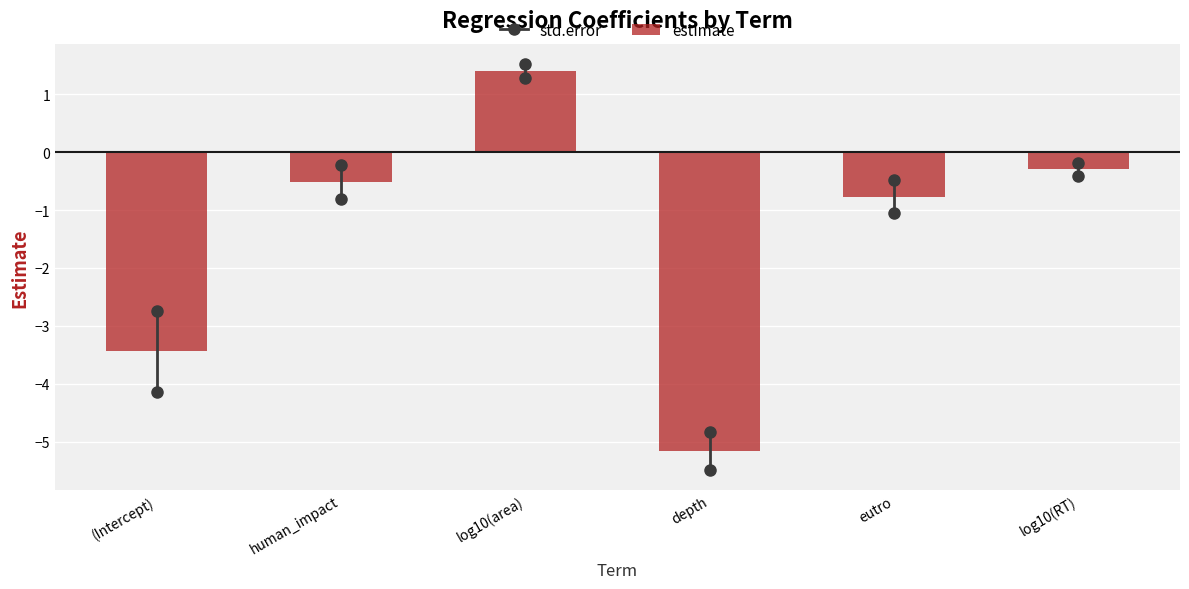

The value at (Intercept) is -3.4. True or false?

True